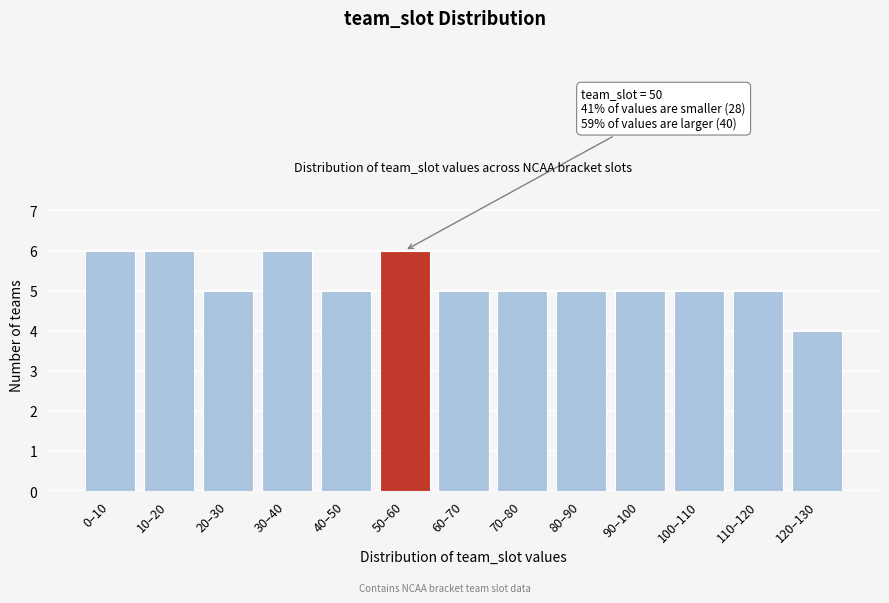

Reading right to left, extract all data points from this chart.

4	5	5	5	5	5	5	6	5	6	5	6	6